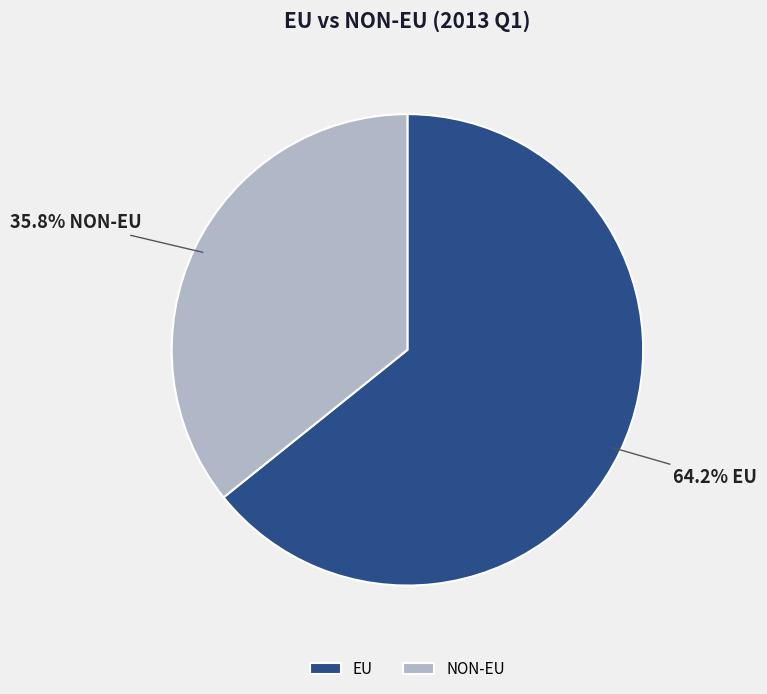

Which category accounts for the majority?

EU